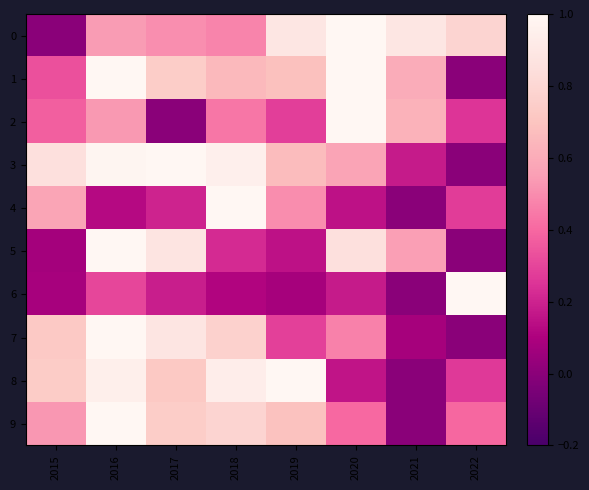

Which category has the highest value across all series?

2020